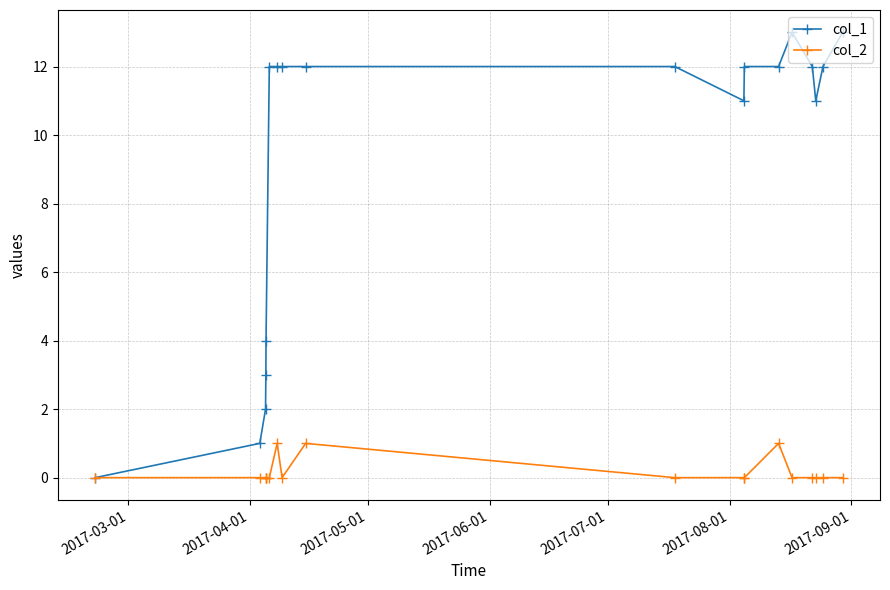

Which series has the largest range (max minus min)?

col_1